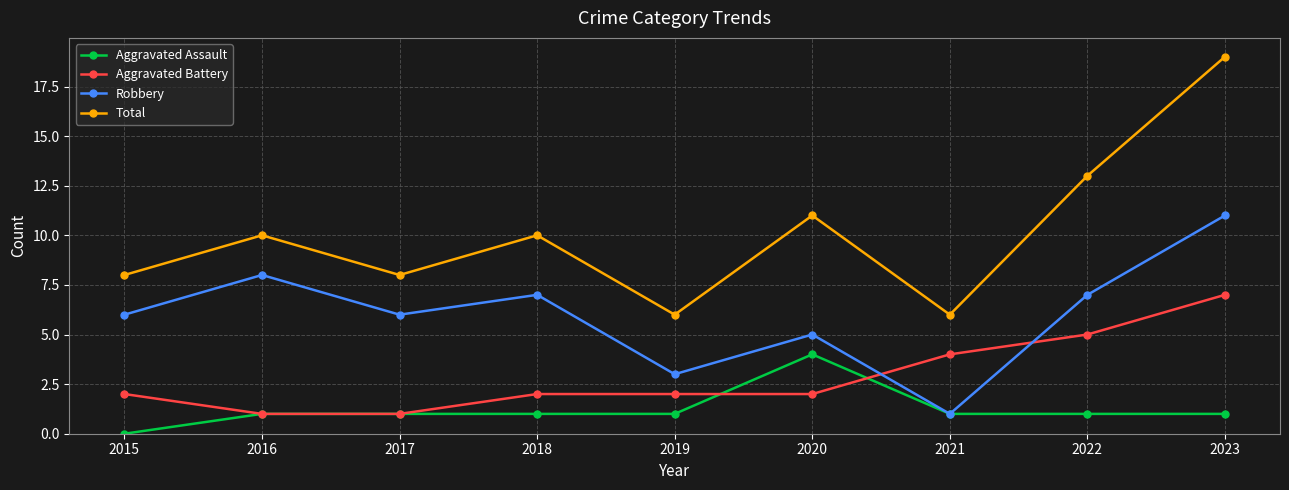

True or false: Total and Robbery cross at least once.

False